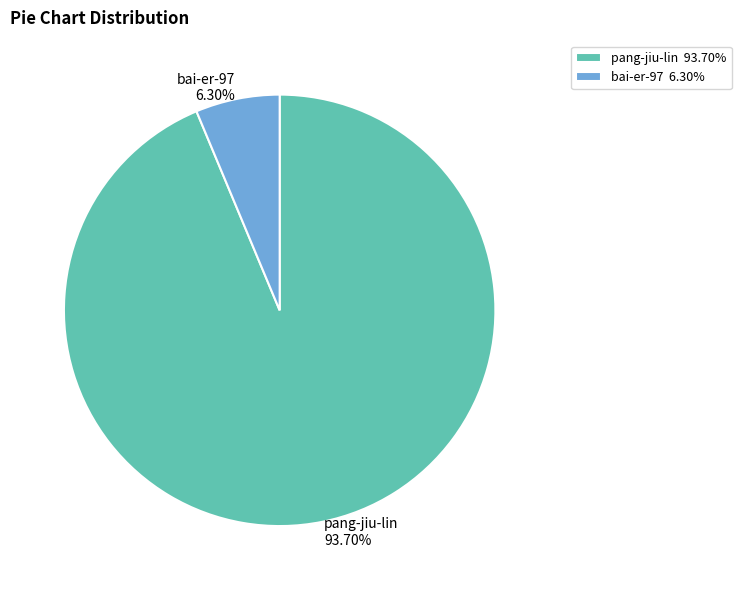

Between bai-er-97 and pang-jiu-lin, which is larger?

pang-jiu-lin